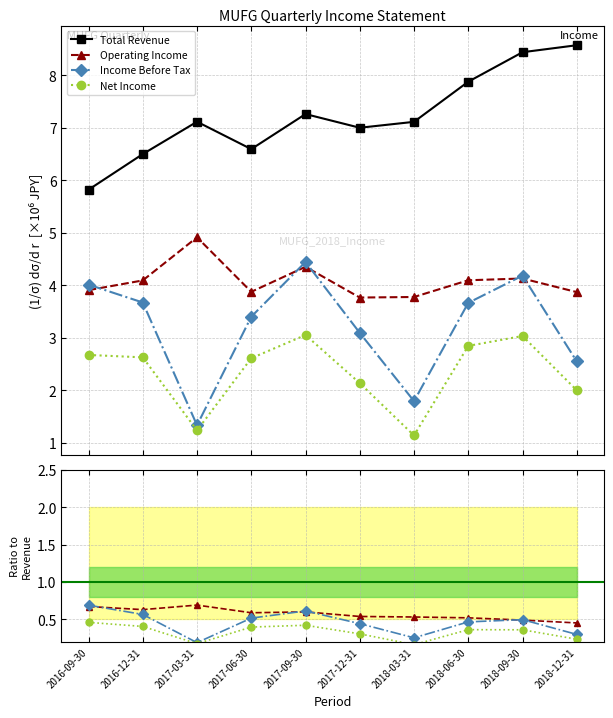

True or false: Operating Income has more than 2 interior local peaks.

False